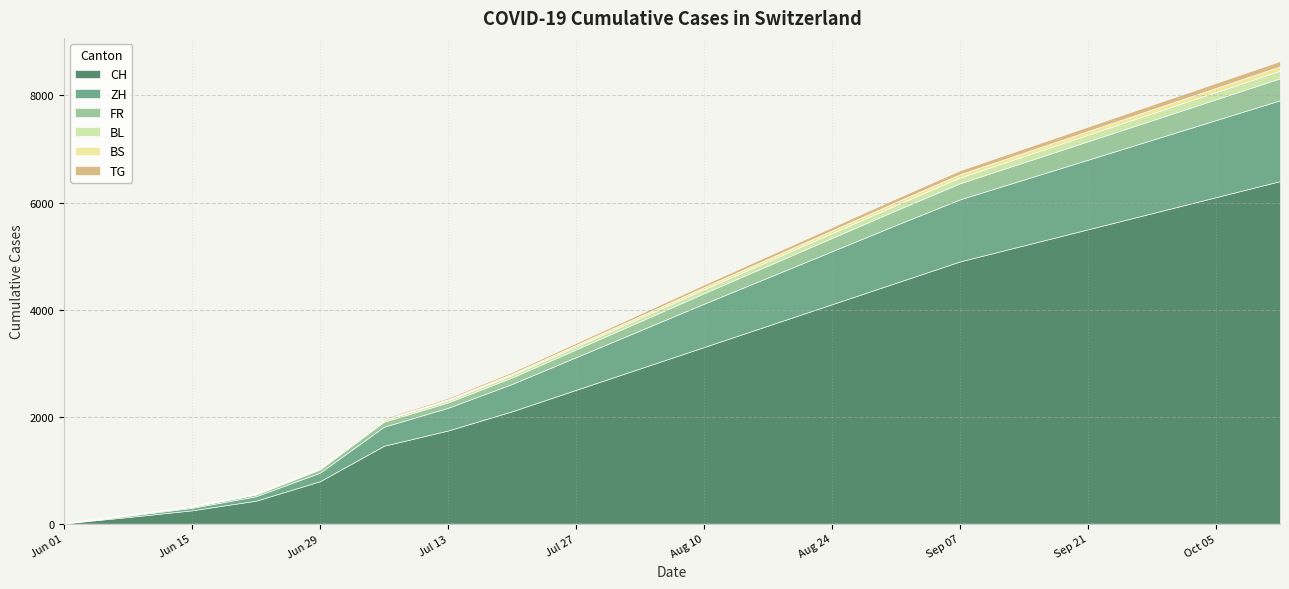

True or false: BL has more than 0 points higher than both neighbors.

False